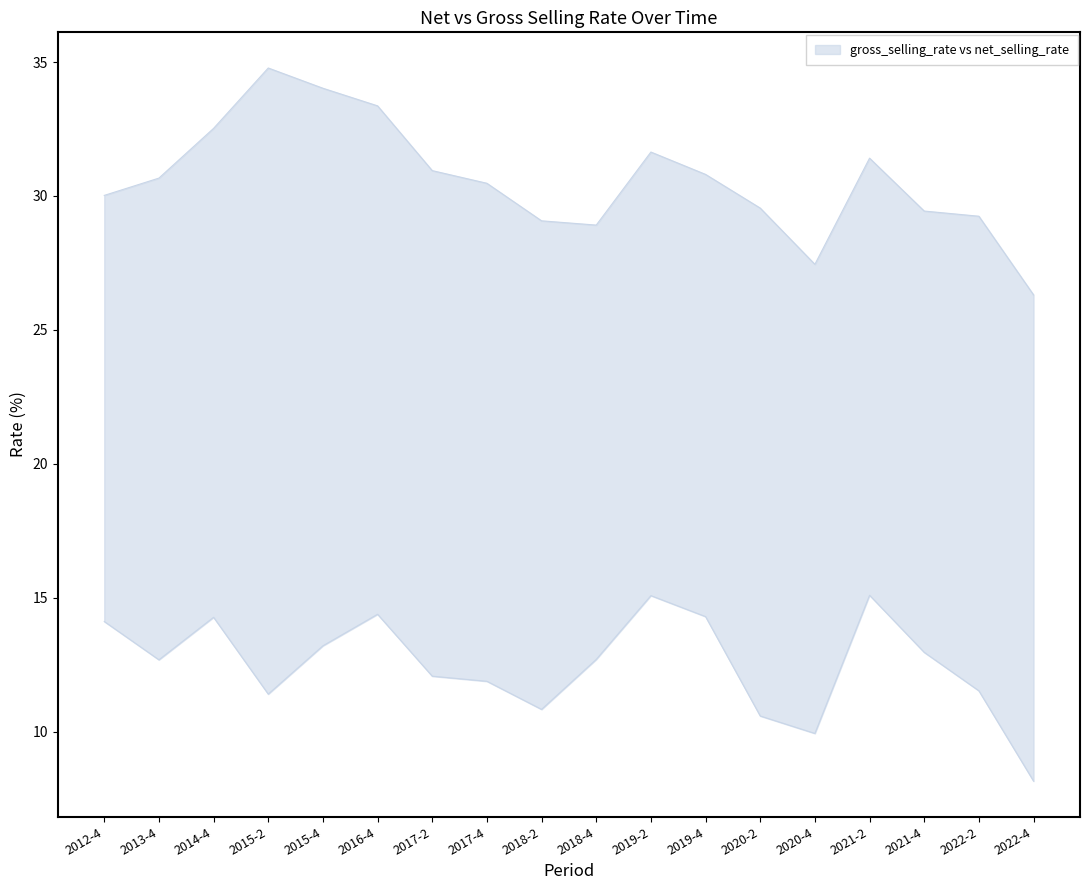

At how many categories does at least one series exceed 21?

18